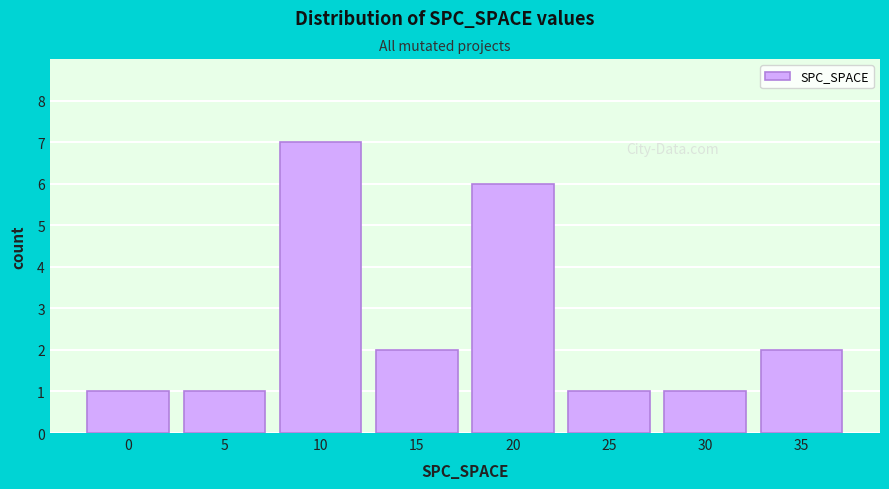

Reading right to left, list all the values displayed in this chart.

2	1	1	6	2	7	1	1